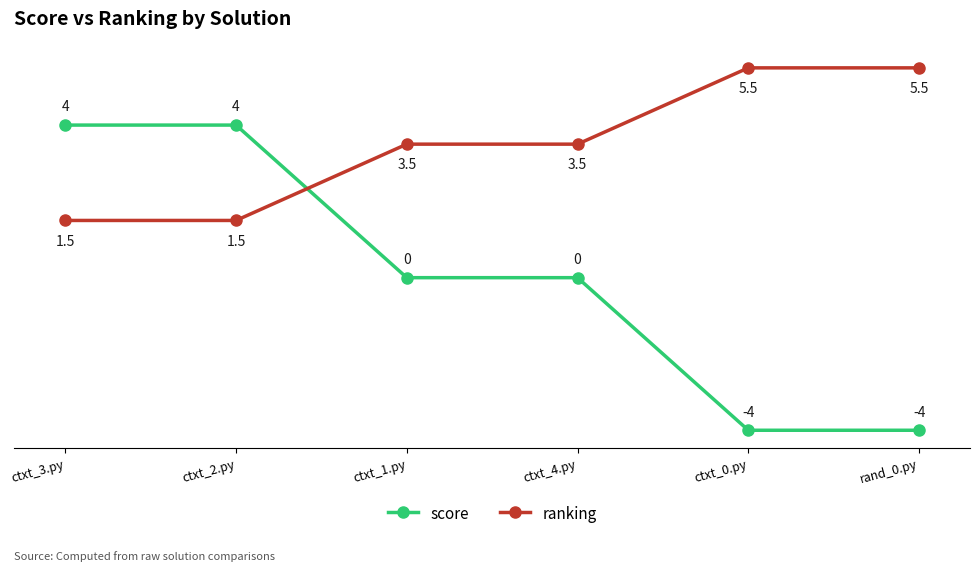

Which series has the largest total across all categories?

ranking